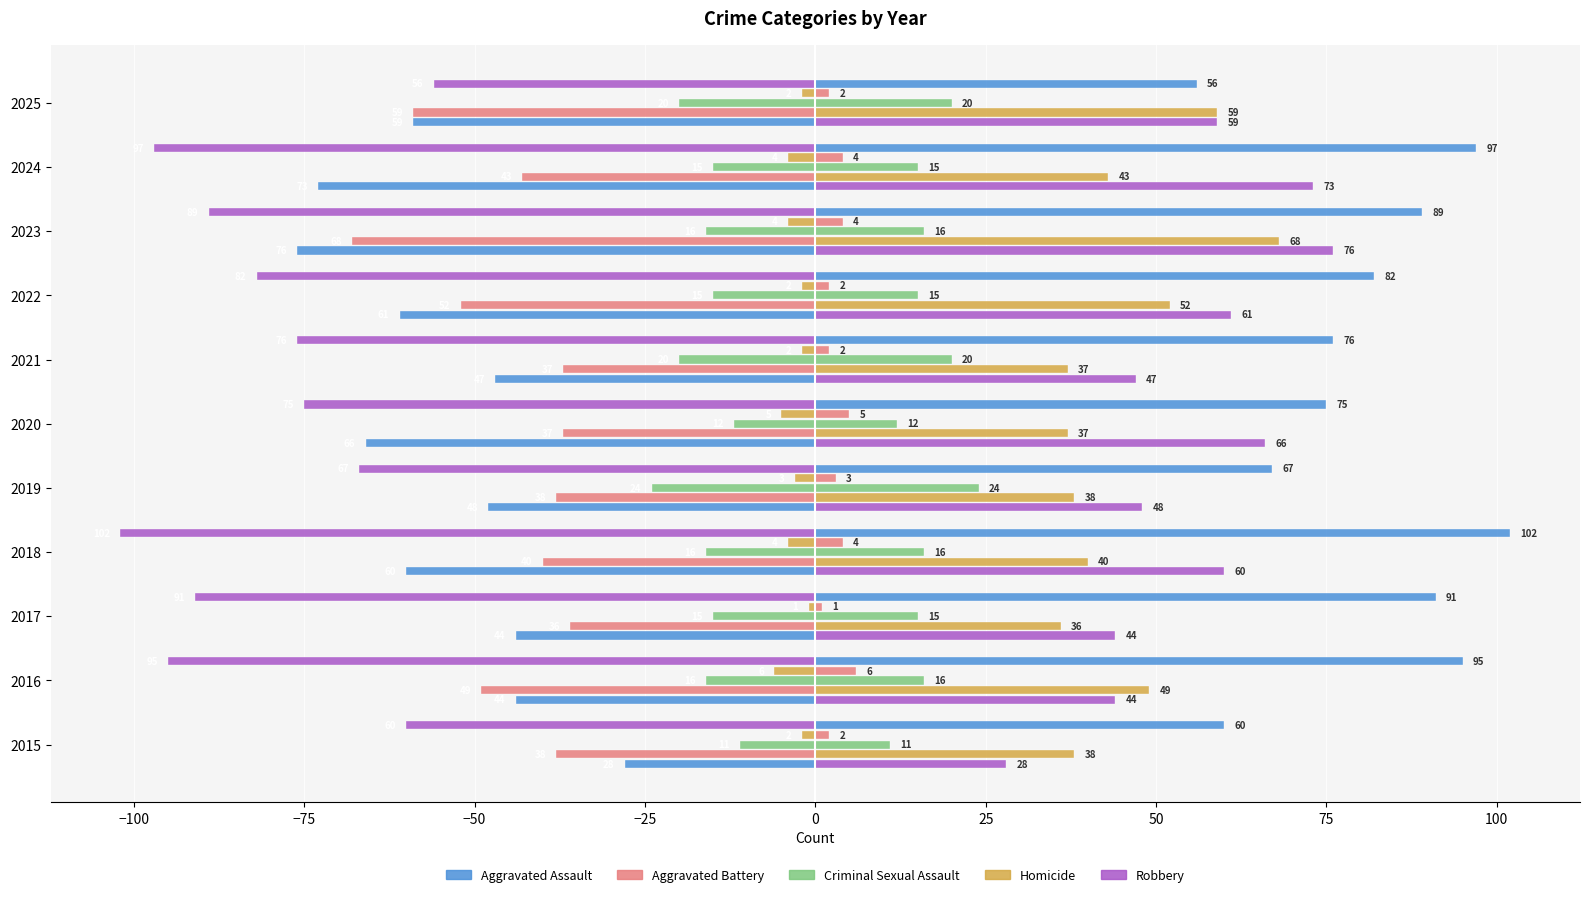

How many Homicide values are between -4 and -2?

8